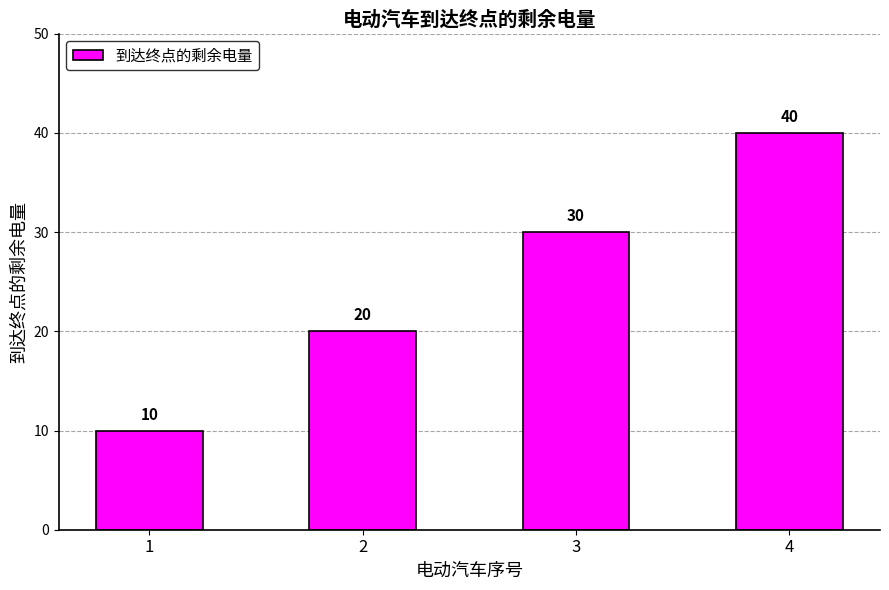

Reading left to right, transcribe all the data shown in this chart.

1=10	2=20	3=30	4=40